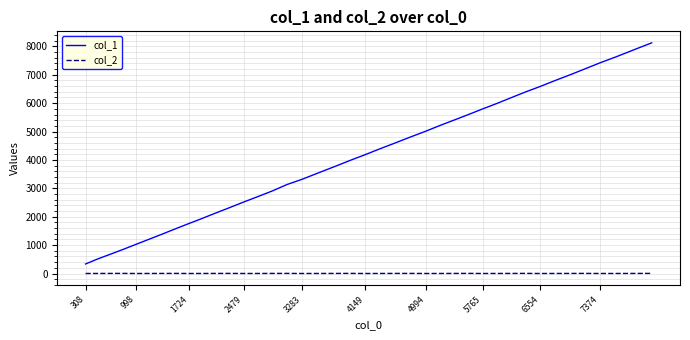

Does the chart display data point markers on the line(s)?

No